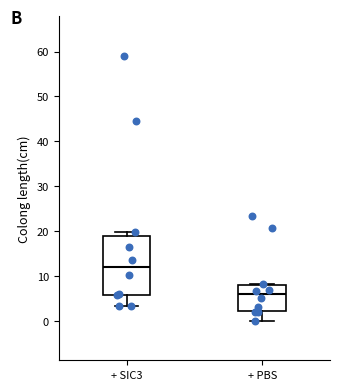

Which box has the lowest median line?

+ PBS